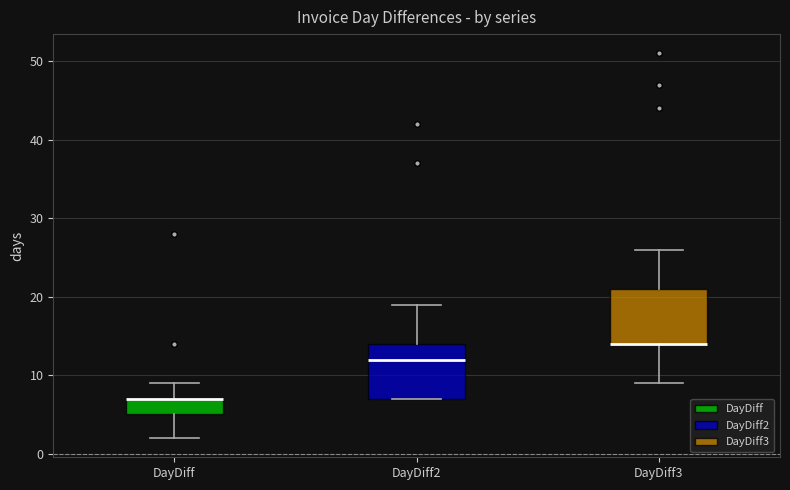

Reading left to right, transcribe this box plot: for each box, give where its median line is, the range the box spans, and where its two whiskers end, as read against the y-axis. The values are not printed on the chart, so give them approximately, as read against the axis.

DayDiff: median 7 (drawn on the box's upper edge), box 5 to 7, whiskers 2 to 9
DayDiff2: median 12, box 7 to 14, whiskers 7 to 19
DayDiff3: median 14 (drawn on the box's lower edge), box 14 to 21, whiskers 9 to 26